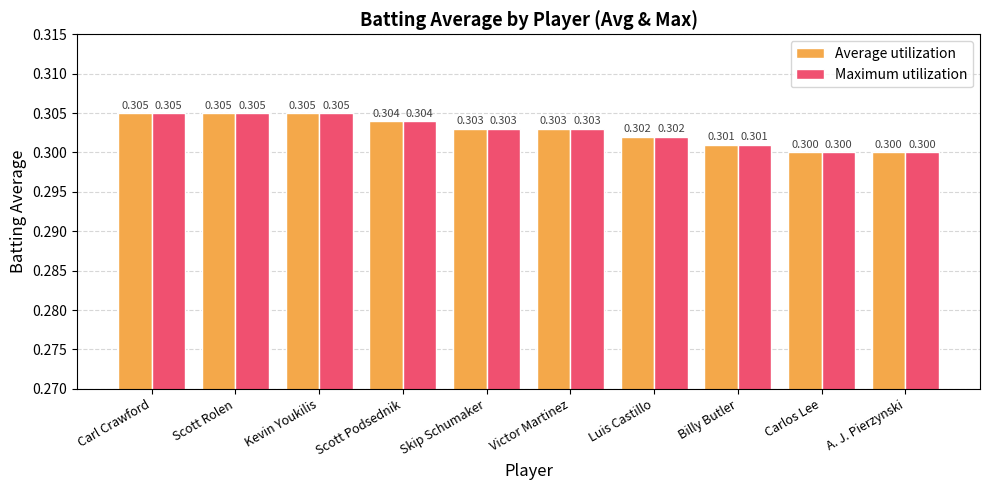

How many bars are there in total?

20